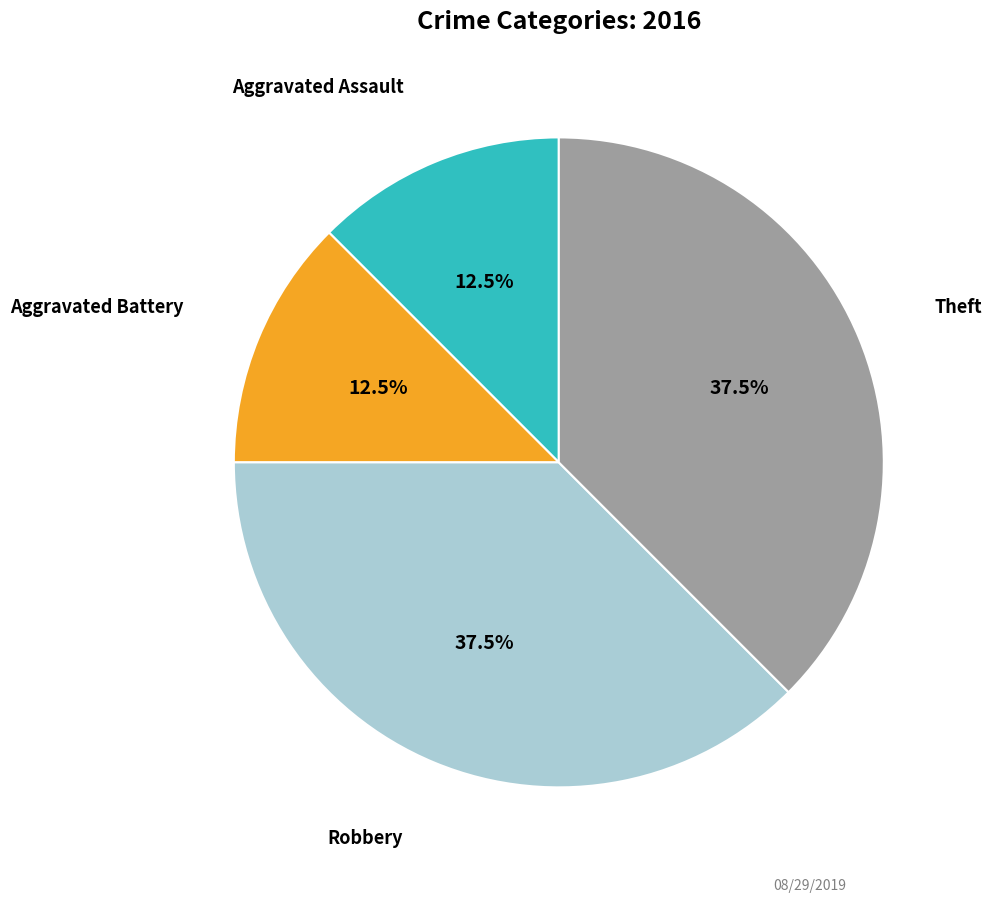

Is there a majority slice in this chart?

No